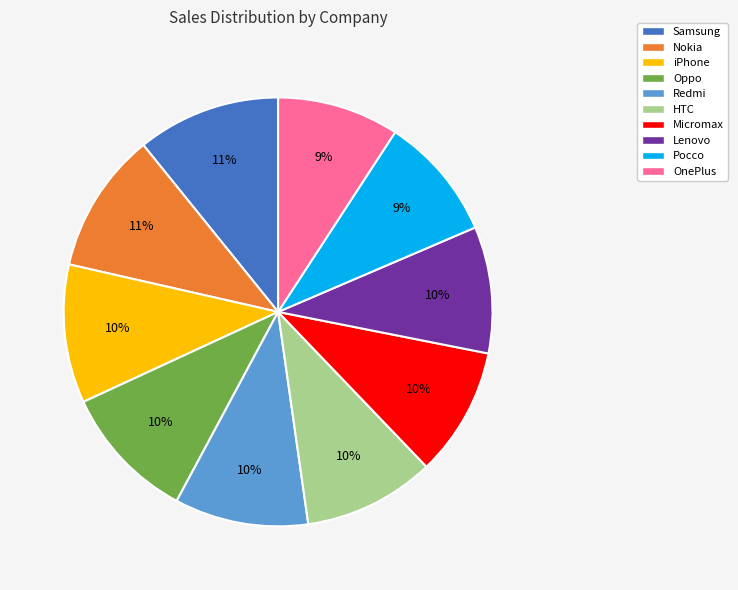

Is it true that Samsung is 11% of the pie?

True